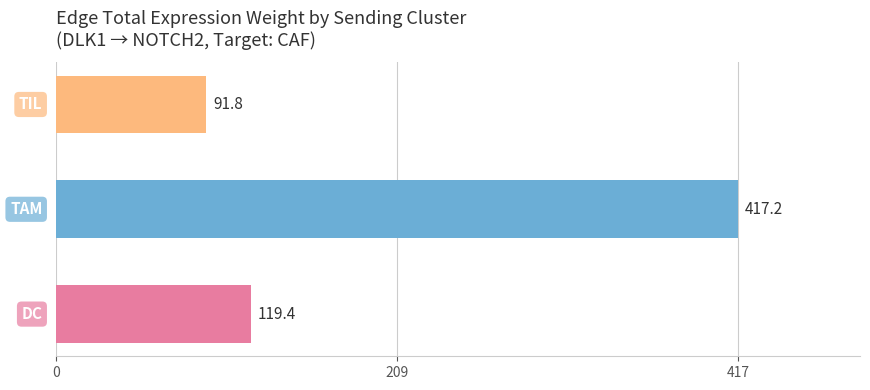

What is the smallest value displayed?

91.8